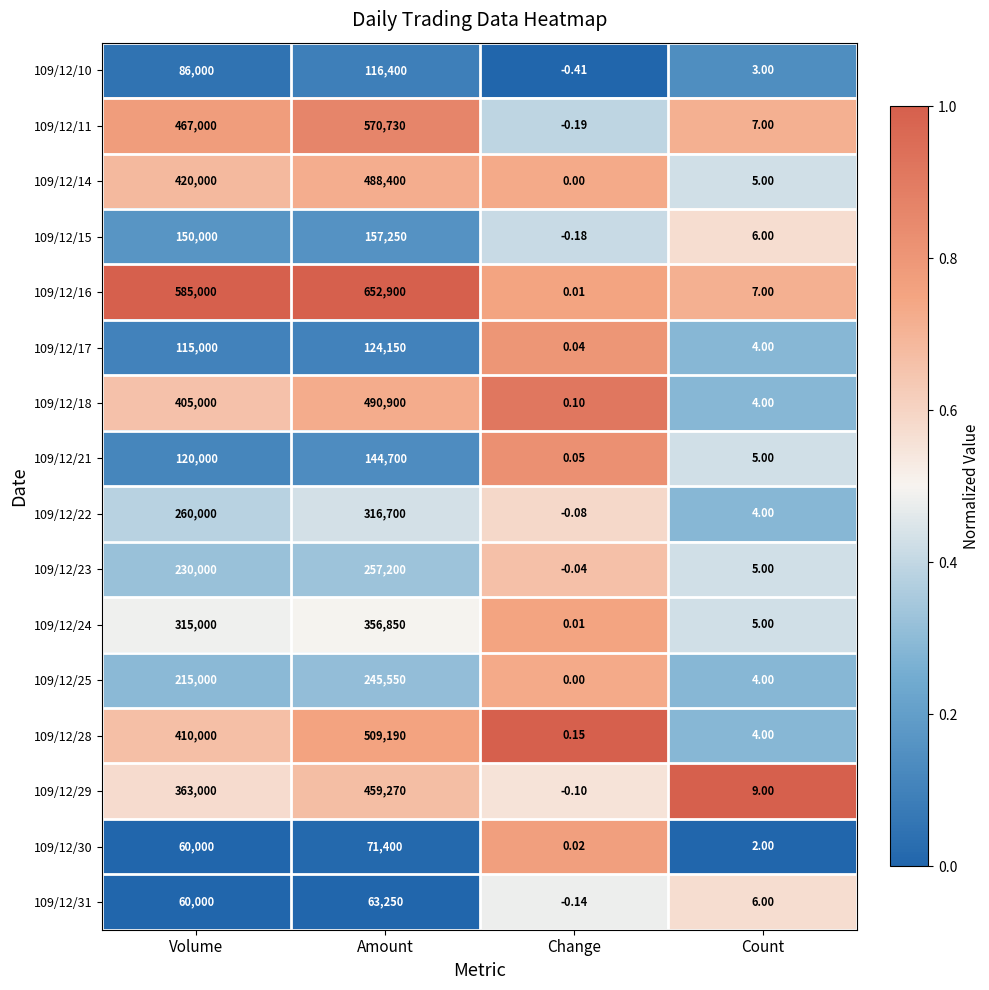

Which series has the largest total across all categories?

109/12/16